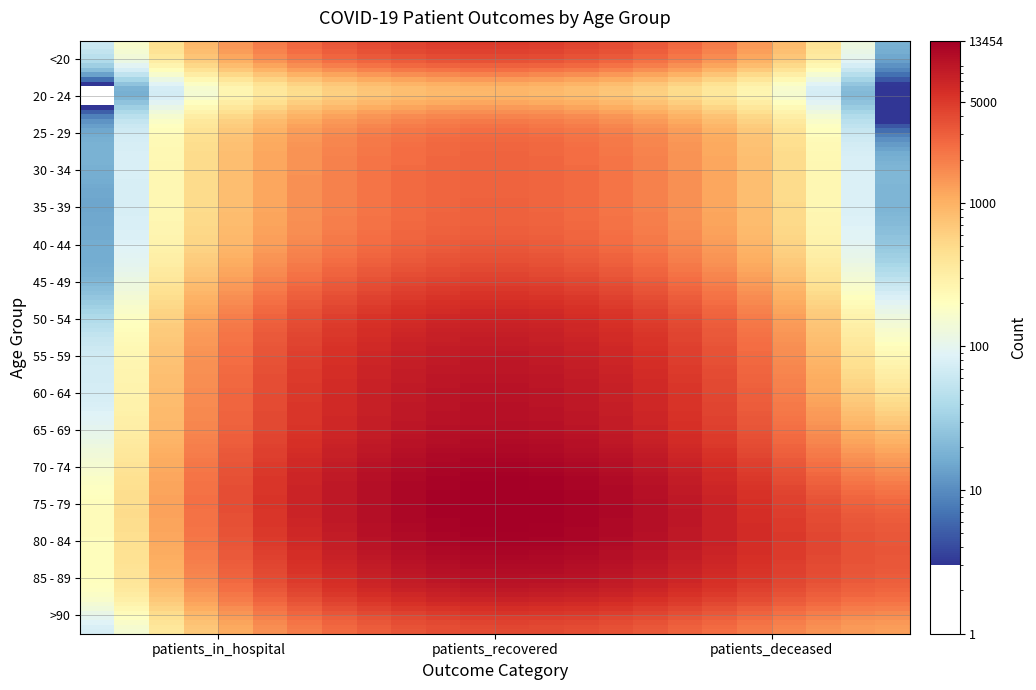

Which series has the largest range (max minus min)?

75 - 79